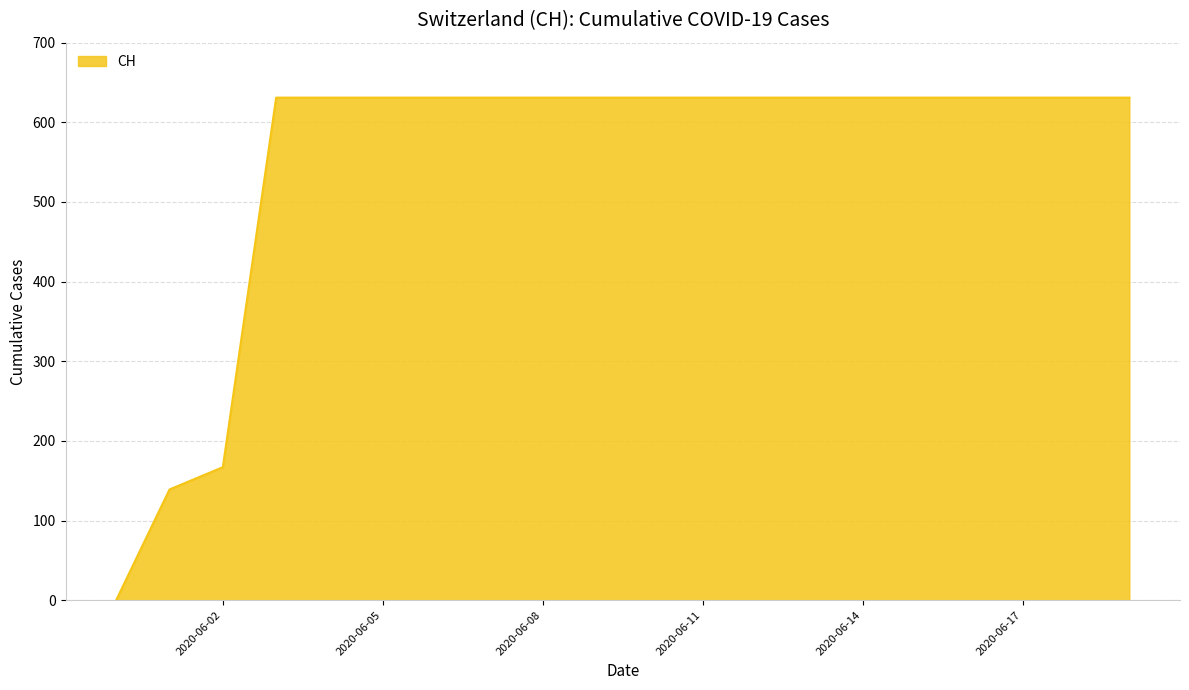

What is the greatest value displayed?

631